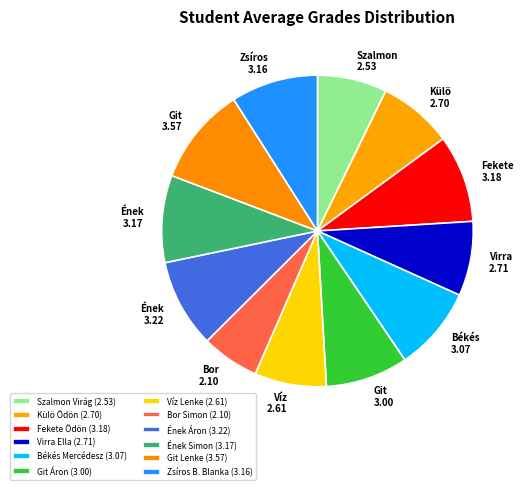

What portion of the pie excludes Git Lenke?

89.8%